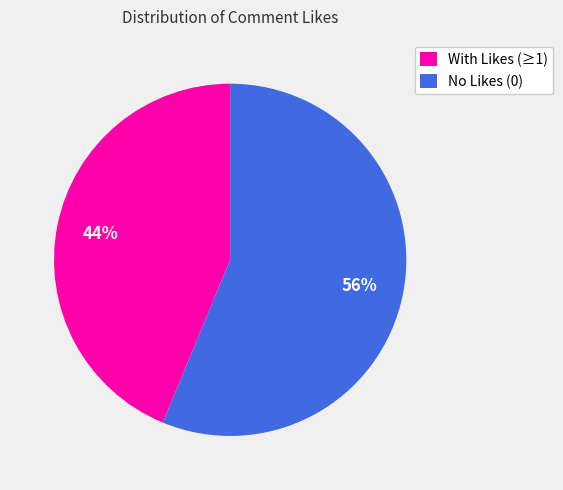

Rank the categories by value from highest to lowest.

No Likes (0), With Likes (≥1)